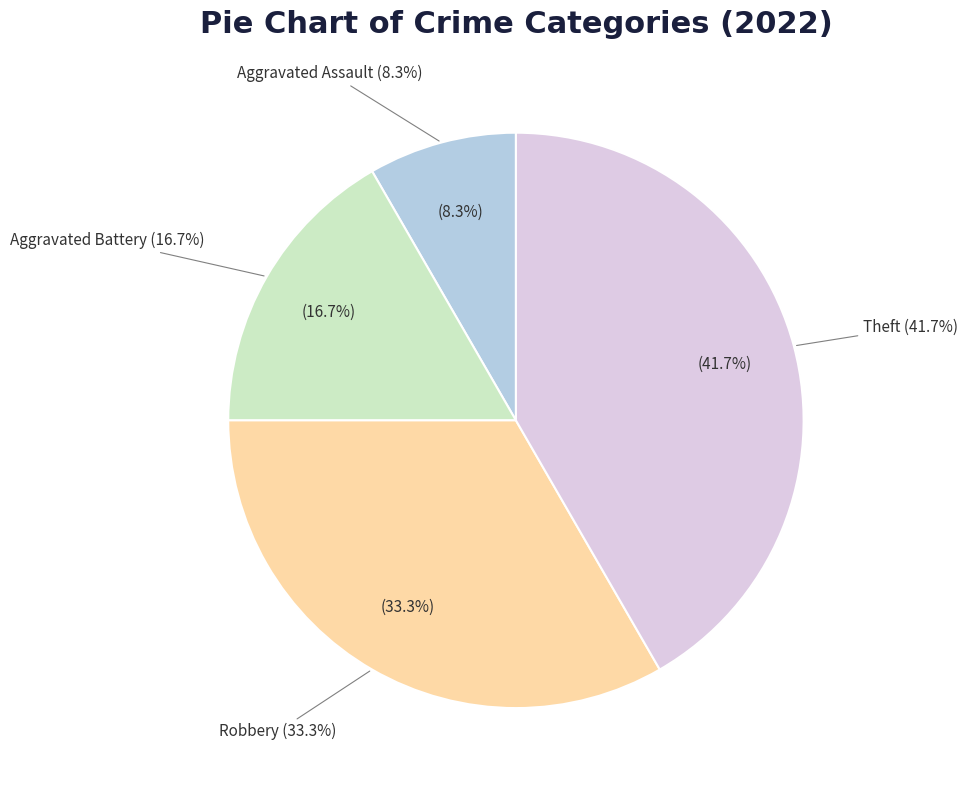

To the nearest percent, what percentage of the pie is Aggravated Battery?

17%